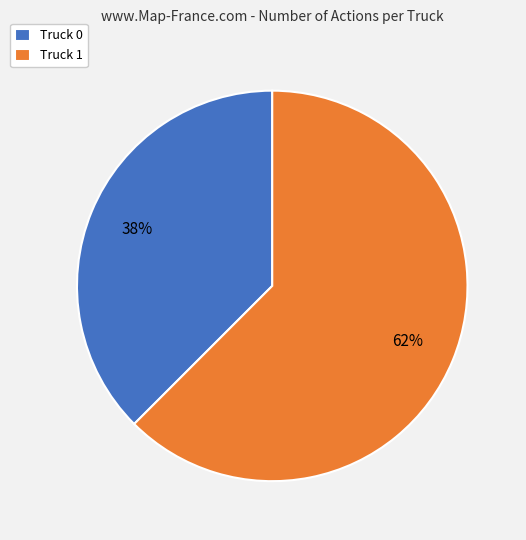

Does Truck 0 account for over 50% of the chart?

No